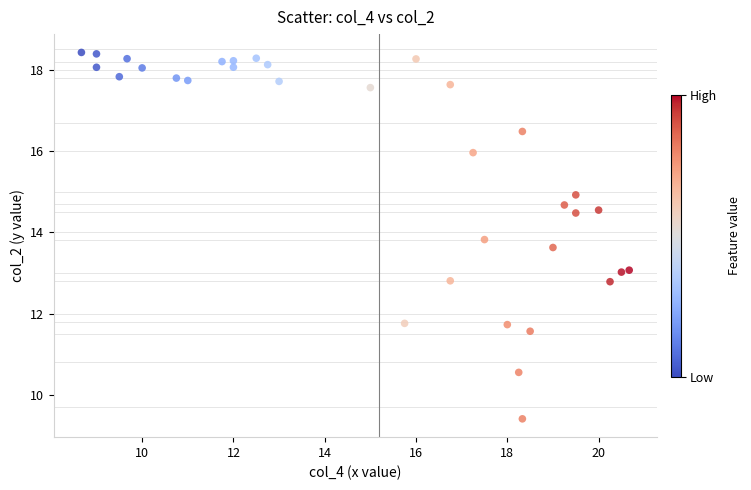

What is the range of Y values (max minus min)?

9.0